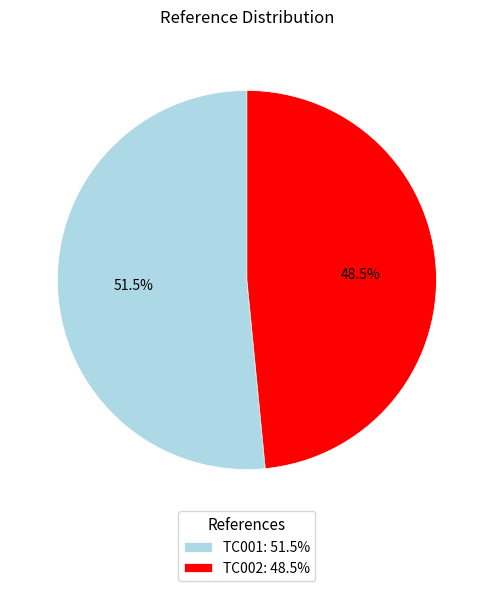

What is the smallest slice in the pie chart?

TC002